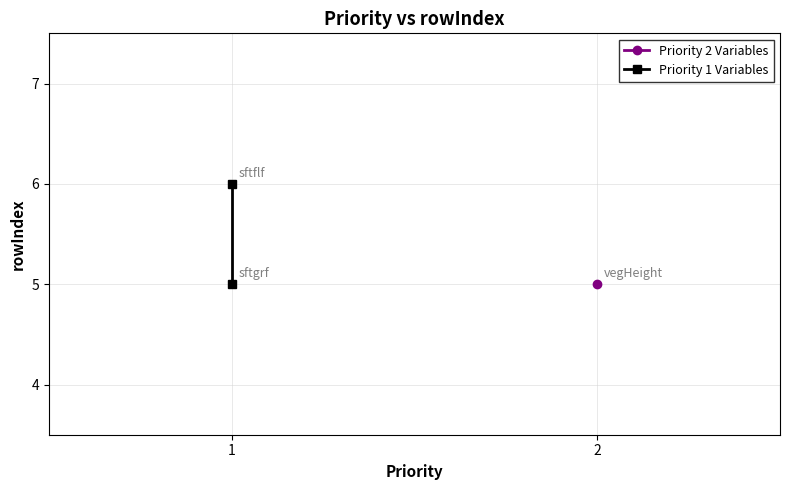

What is the ratio of the value at 2 to the value at 1?

1.2